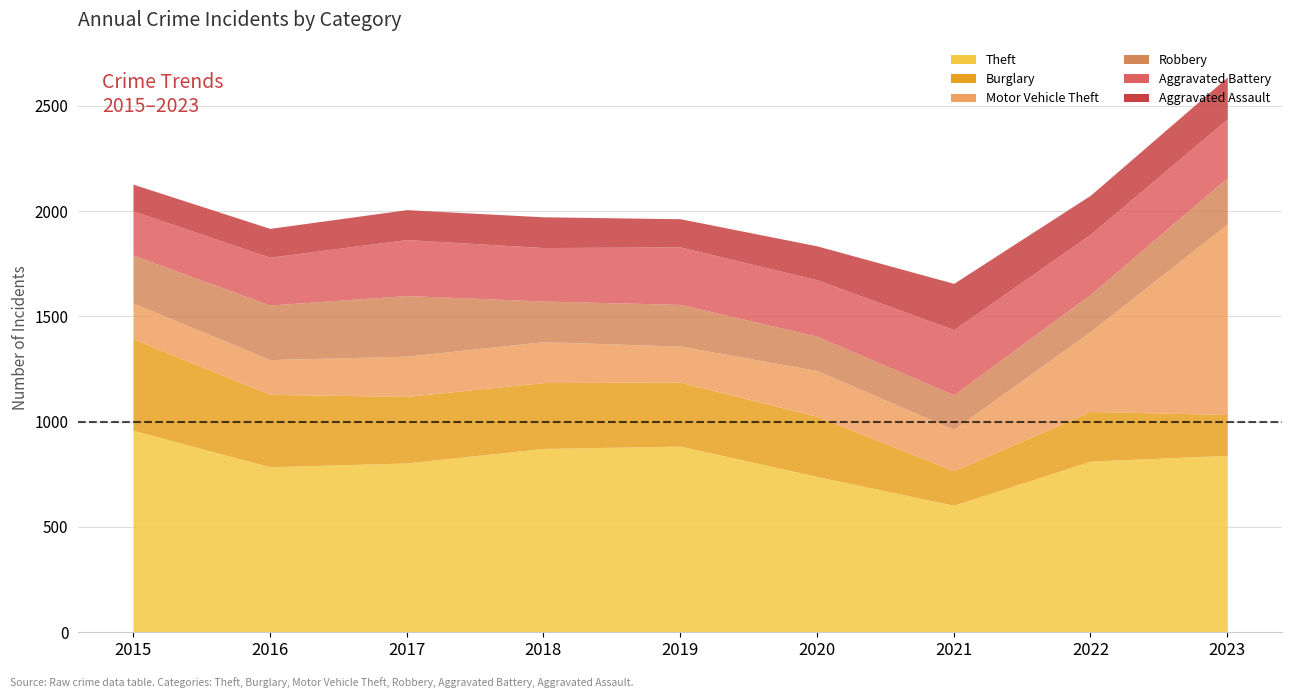

What is the sum of the Theft values at 2022 and 2016?

1599